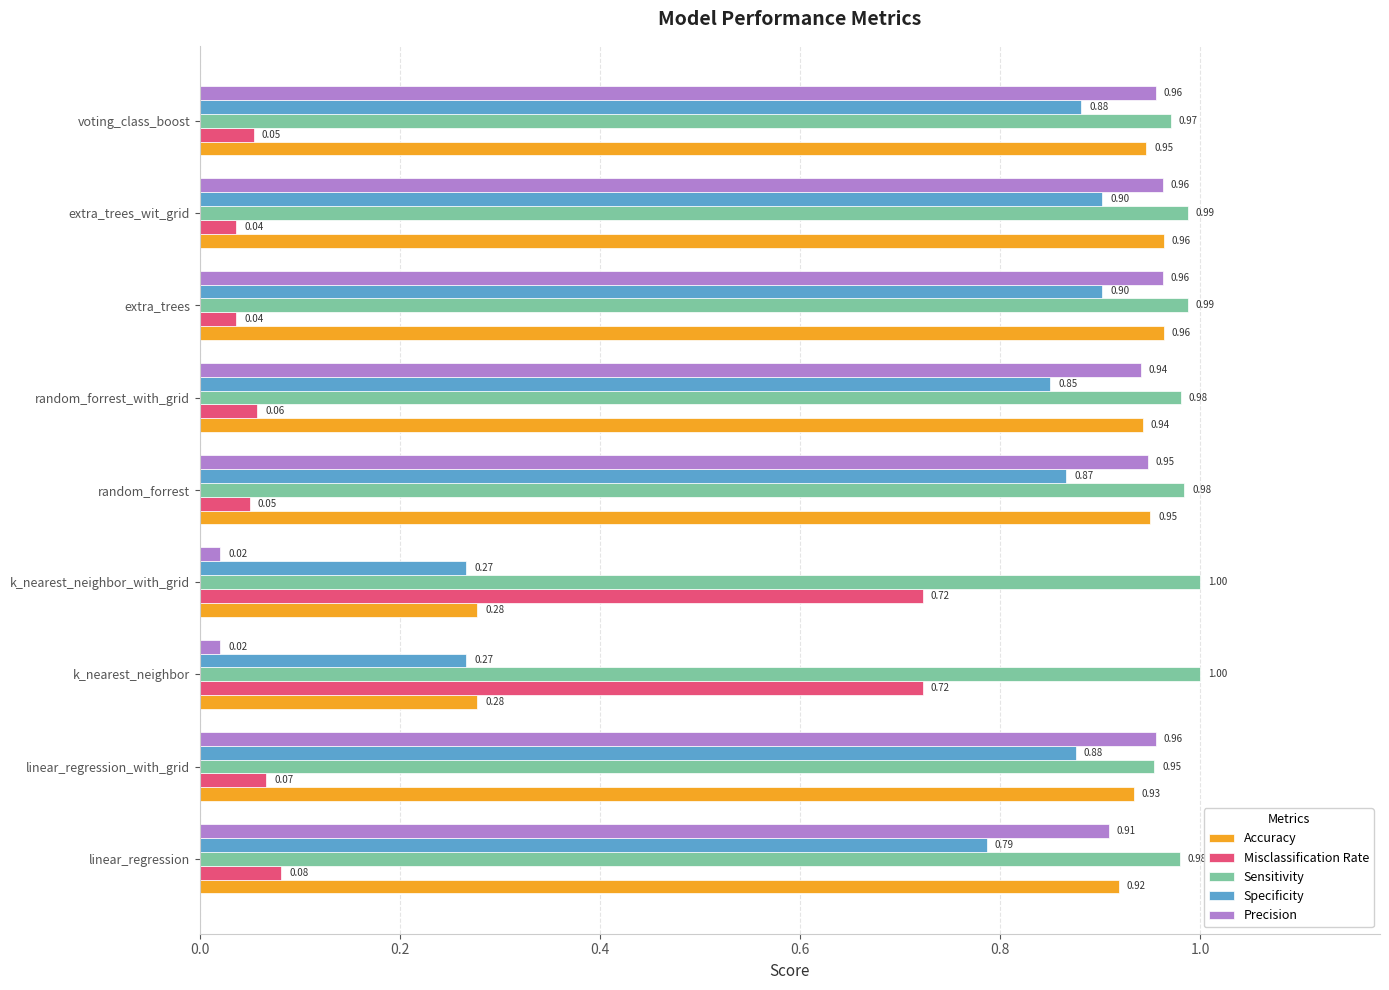

What is the sum of the Sensitivity values at extra_trees and linear_regression?

2.0